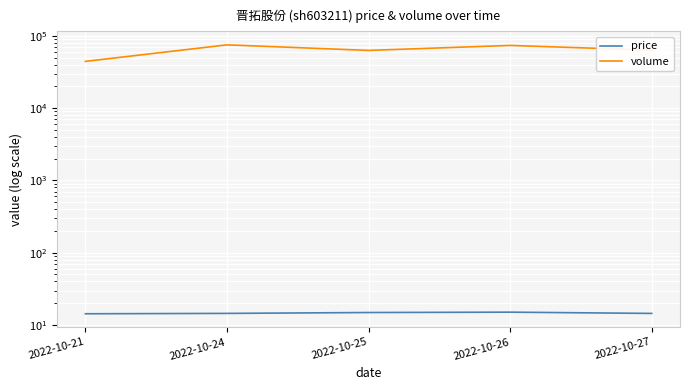

Which series has the largest range (max minus min)?

volume